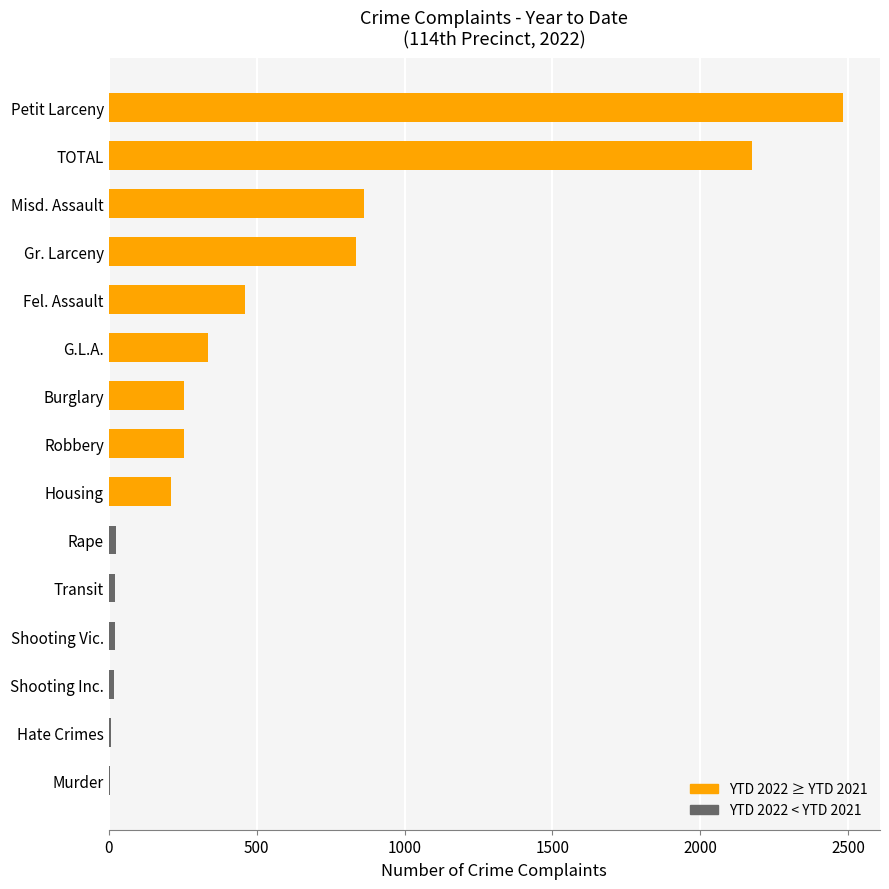

Which has a higher value, Robbery or Petit Larceny?

Petit Larceny